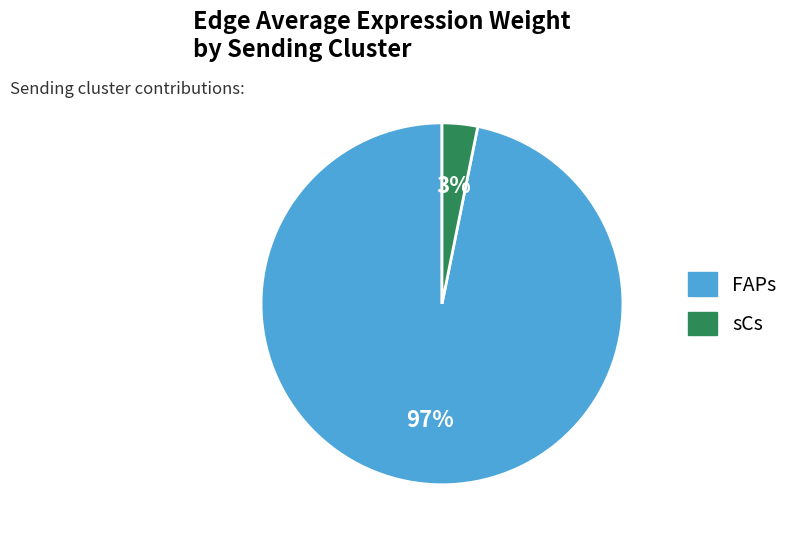

Rank the categories by value from highest to lowest.

FAPs, sCs